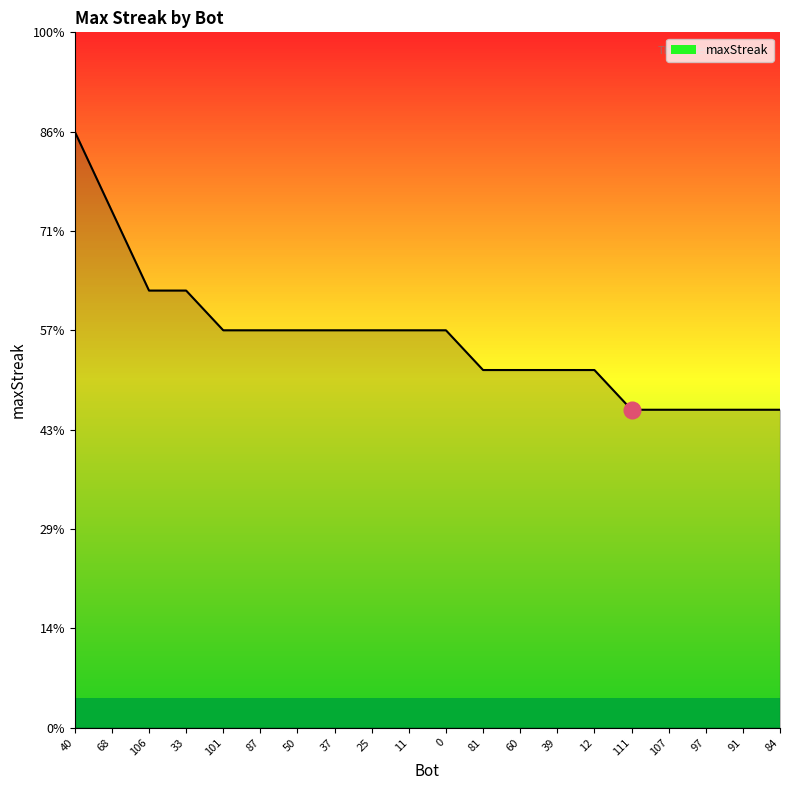

Does the chart have visible grid lines?

No